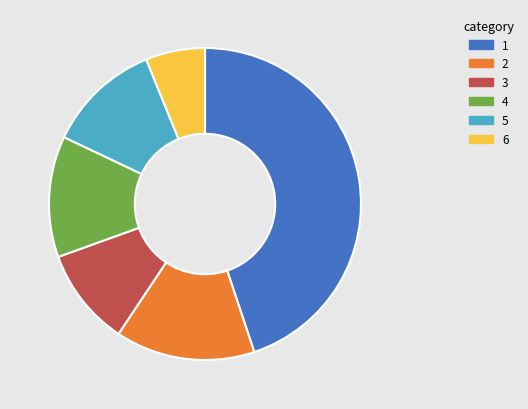

Is there a majority slice in this chart?

No